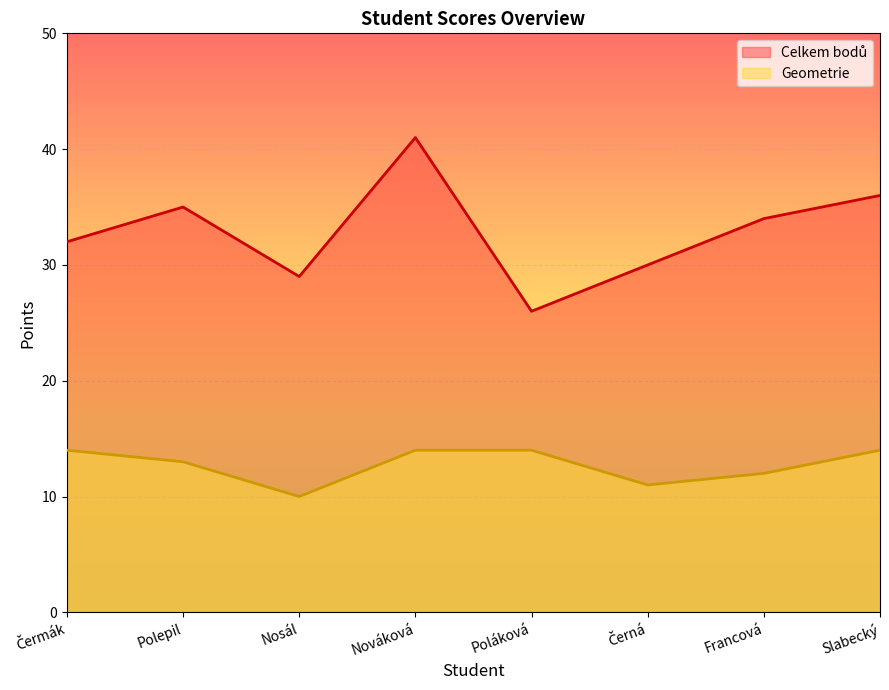

Which series has the widest spread of values?

Celkem bodů